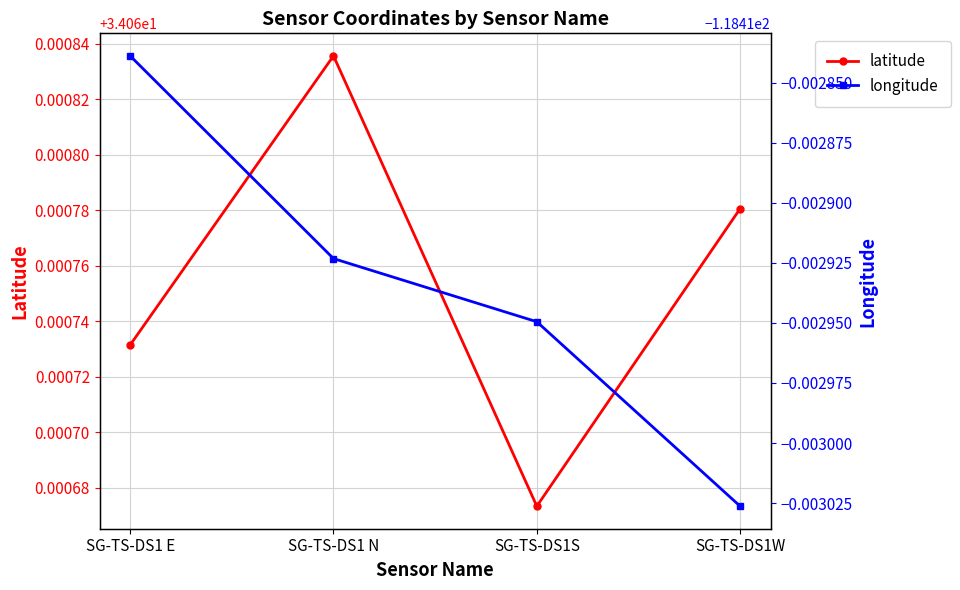

True or false: latitude and longitude intersect in this chart.

False